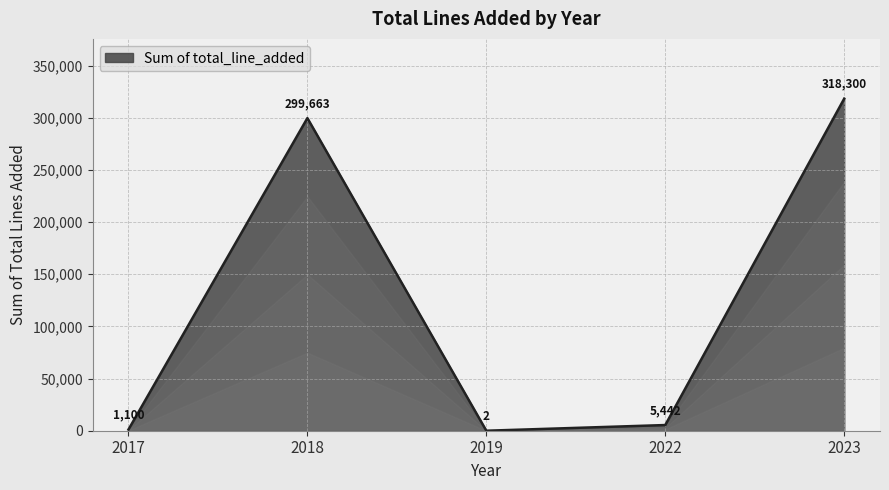

How many categories are shown in the chart?

5